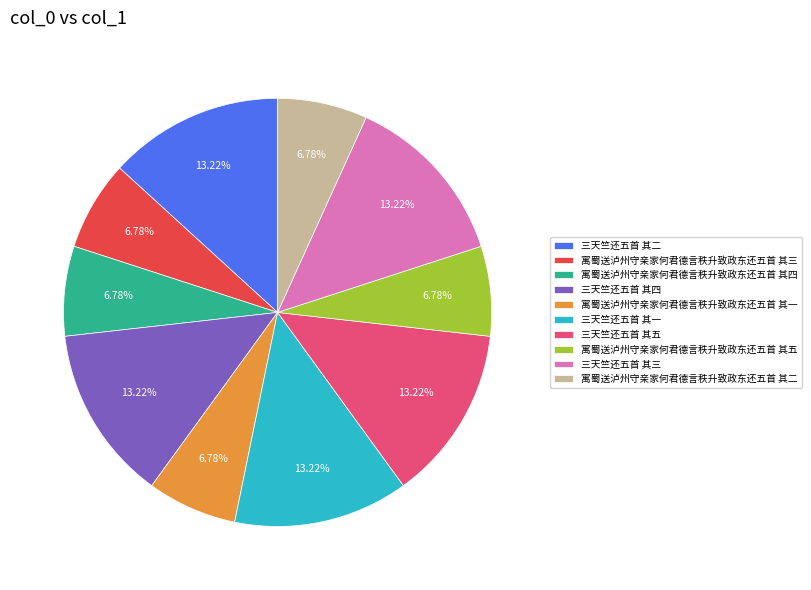

Do 三天竺还五首 其一 and 三天竺还五首 其二 together represent more than half of the pie?

No